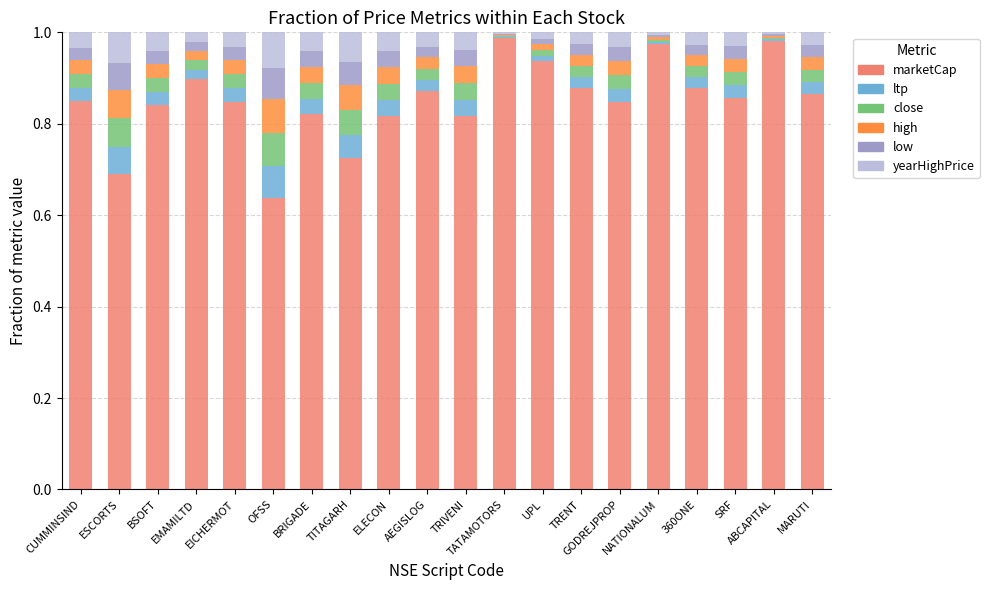

Count the number of categories in the chart.

20